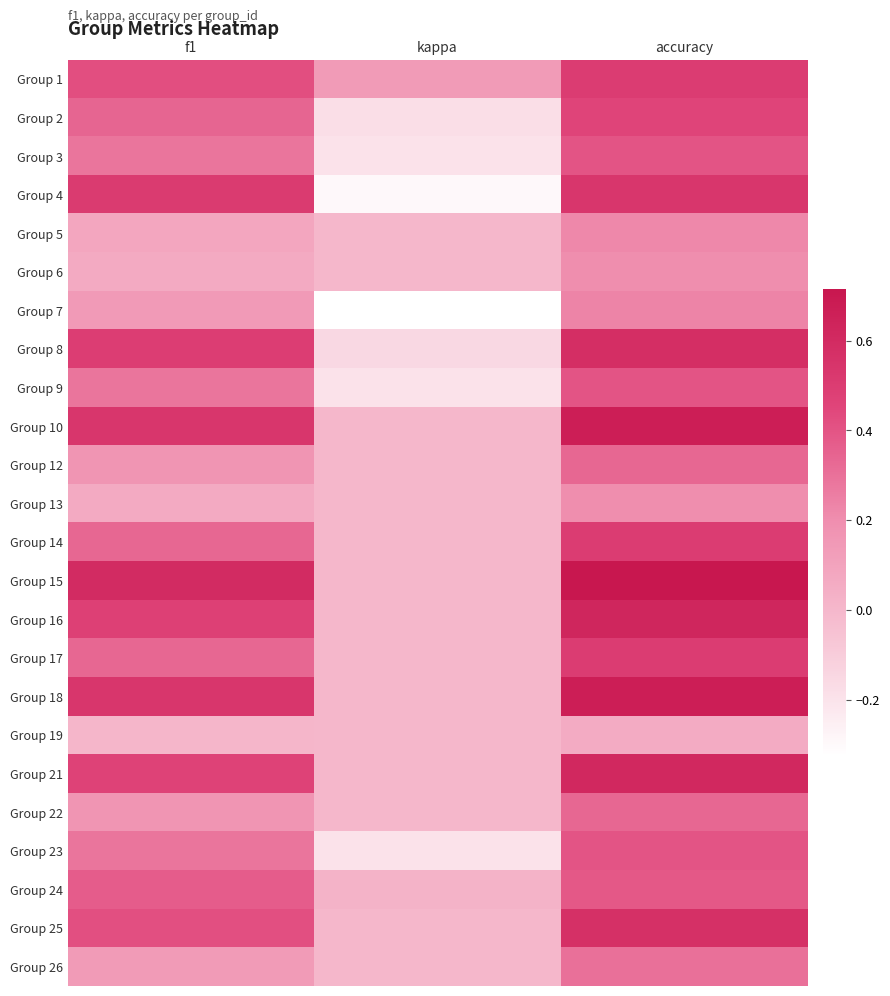

Reading left to right, transcribe all the data shown in this chart.

Group 1: f1=0.4	kappa=0.1	accuracy=0.5
Group 2: f1=0.3	kappa=-0.2	accuracy=0.5
Group 3: f1=0.3	kappa=-0.2	accuracy=0.4
Group 4: f1=0.5	kappa=-0.3	accuracy=0.5
Group 5: f1=0.1	kappa=0.0	accuracy=0.2
Group 6: f1=0.1	kappa=0.0	accuracy=0.2
Group 7: f1=0.1	kappa=-0.3	accuracy=0.2
Group 8: f1=0.5	kappa=-0.2	accuracy=0.6
Group 9: f1=0.3	kappa=-0.2	accuracy=0.4
Group 10: f1=0.5	kappa=0.0	accuracy=0.7
Group 12: f1=0.2	kappa=0.0	accuracy=0.3
Group 13: f1=0.1	kappa=0.0	accuracy=0.2
Group 14: f1=0.3	kappa=0.0	accuracy=0.5
Group 15: f1=0.6	kappa=0.0	accuracy=0.7
Group 16: f1=0.5	kappa=0.0	accuracy=0.6
Group 17: f1=0.3	kappa=0.0	accuracy=0.5
Group 18: f1=0.5	kappa=0.0	accuracy=0.7
Group 19: f1=0.0	kappa=0.0	accuracy=0.1
Group 21: f1=0.5	kappa=0.0	accuracy=0.6
Group 22: f1=0.2	kappa=0.0	accuracy=0.3
Group 23: f1=0.3	kappa=-0.2	accuracy=0.4
Group 24: f1=0.4	kappa=0.0	accuracy=0.4
Group 25: f1=0.4	kappa=0.0	accuracy=0.6
Group 26: f1=0.1	kappa=0.0	accuracy=0.3